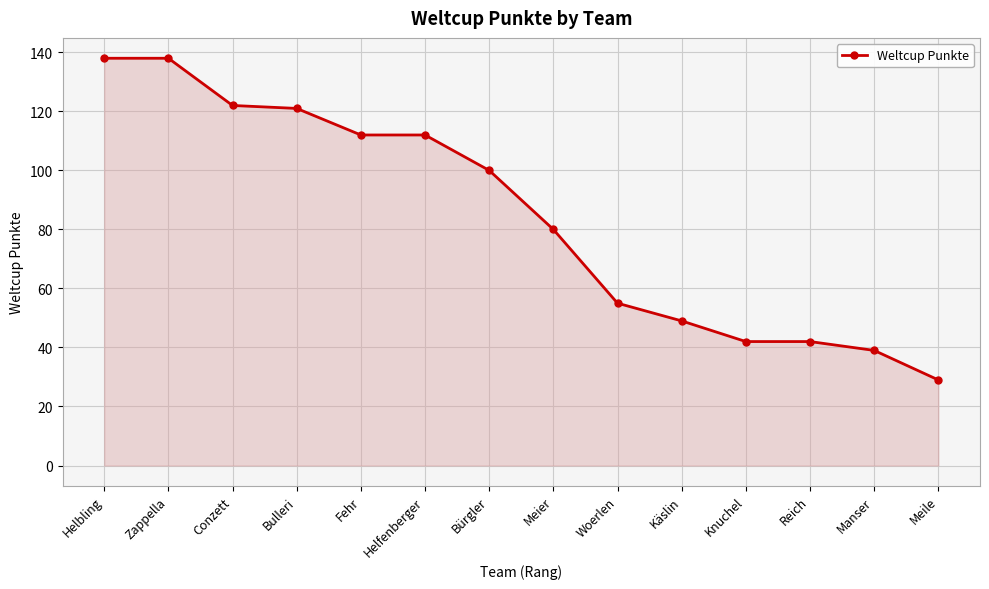

What is the ratio of the value at Manser to the value at Woerlen?

0.7